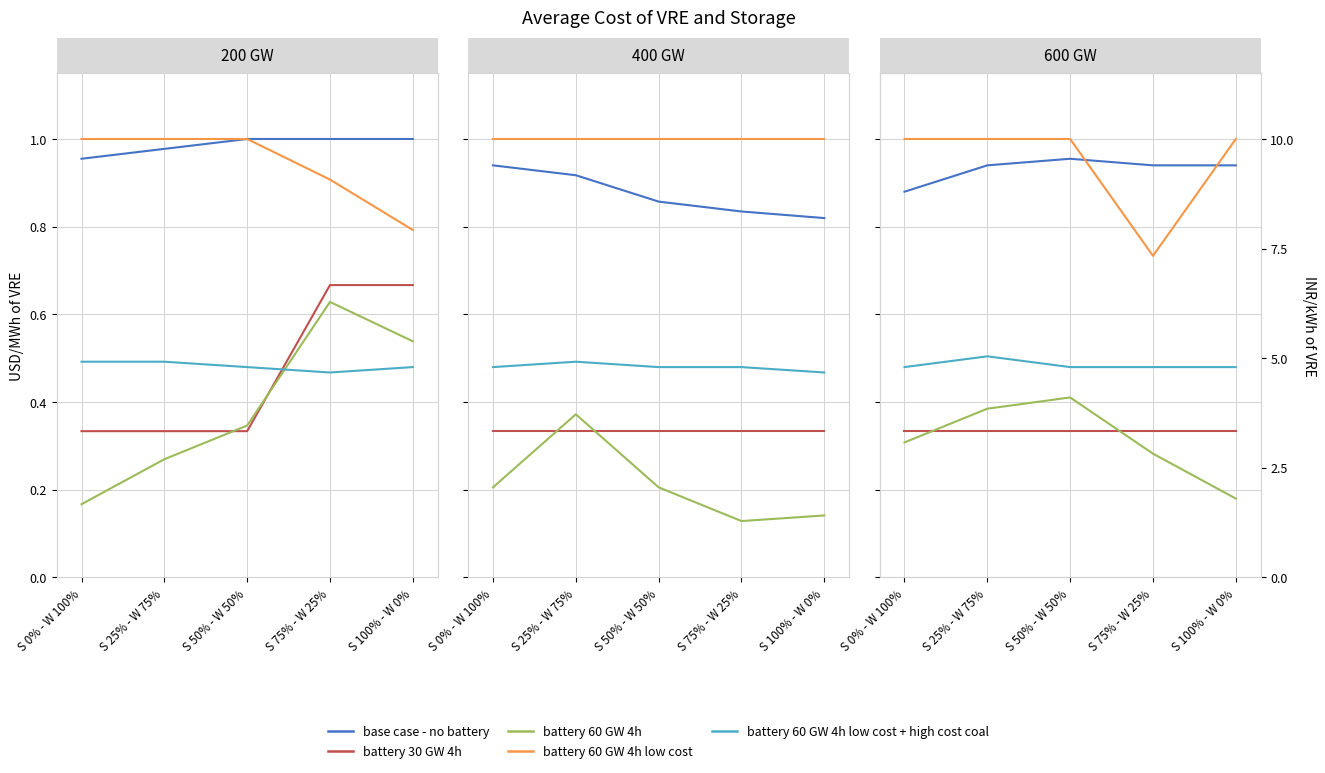

What is the difference between the highest and lowest values at S 25% - W 75%?

0.7